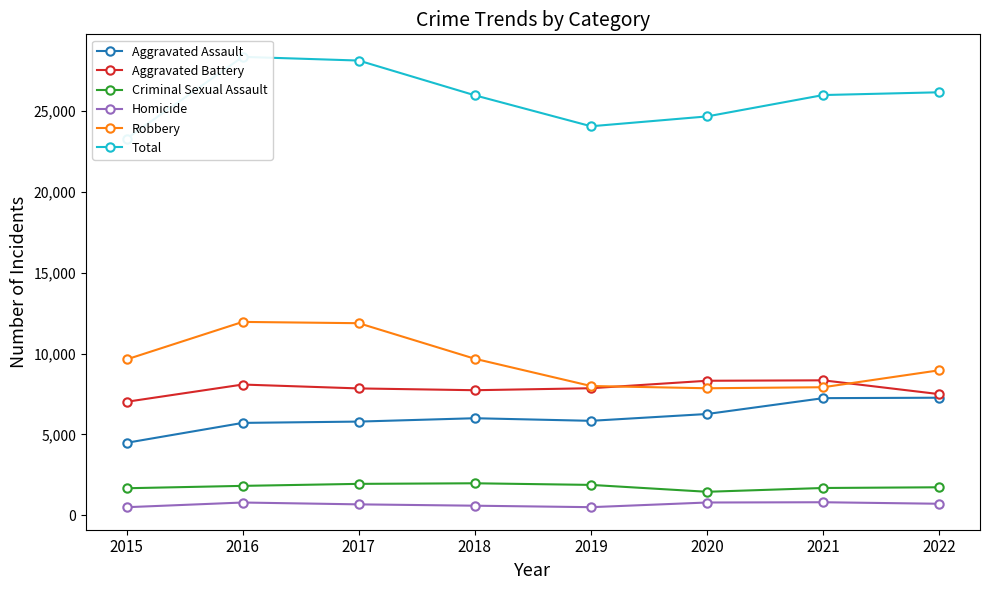

How many interior local peaks does the Robbery series have?

1